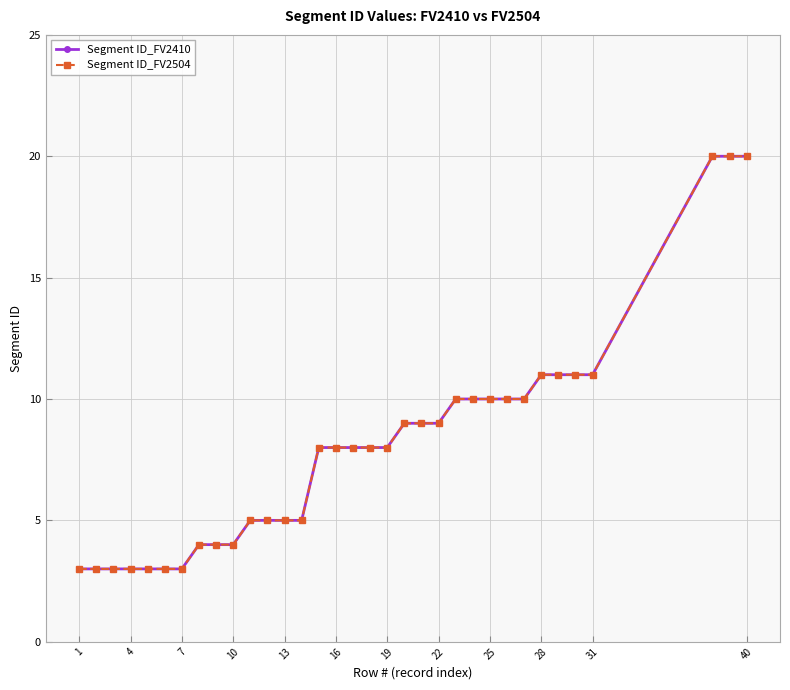

What is the maximum value shown in the chart?

20